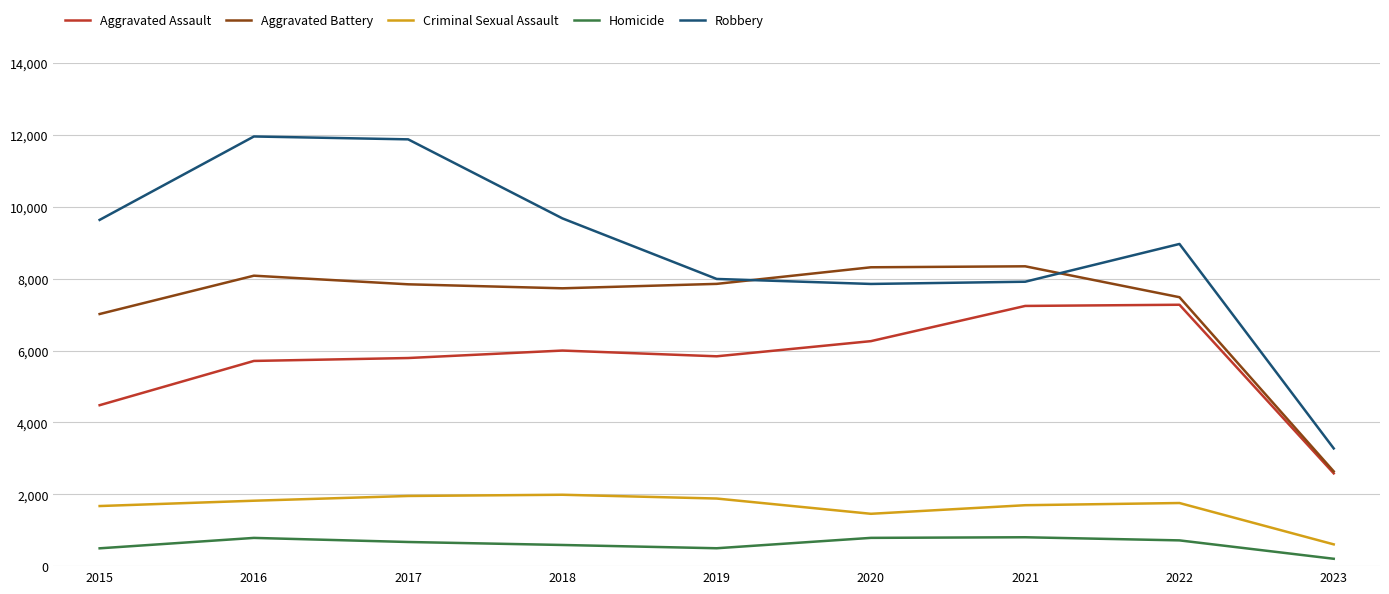

What is the maximum value shown in the chart?

11960